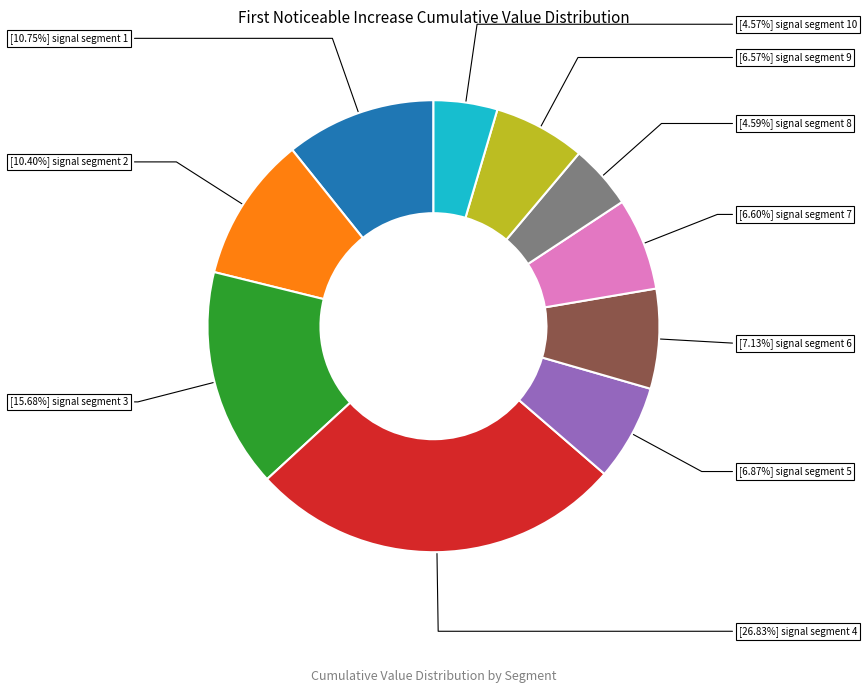

Is there a majority slice in this chart?

No